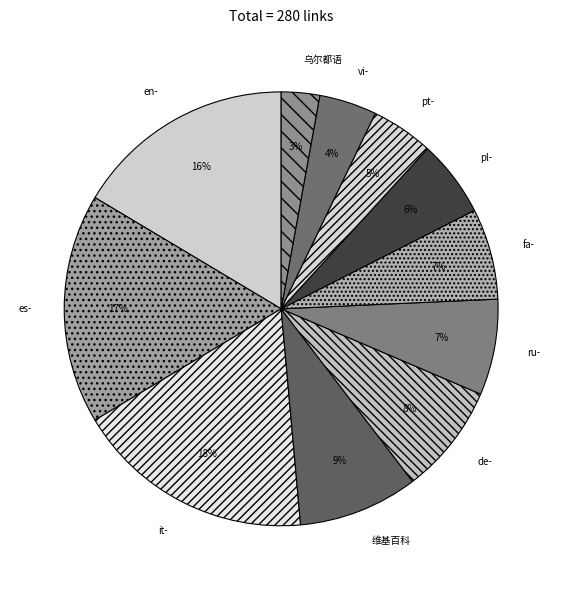

Is it true that 维基百科 is 1% of the pie?

False